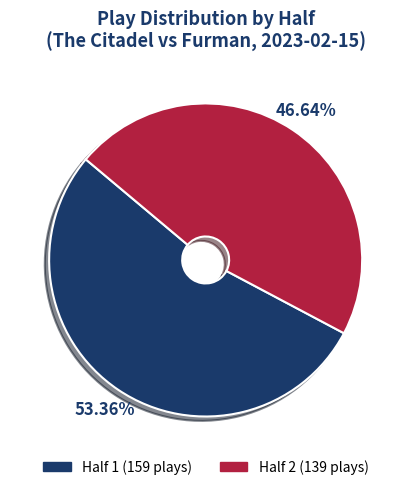

Which category accounts for the majority?

Half 1